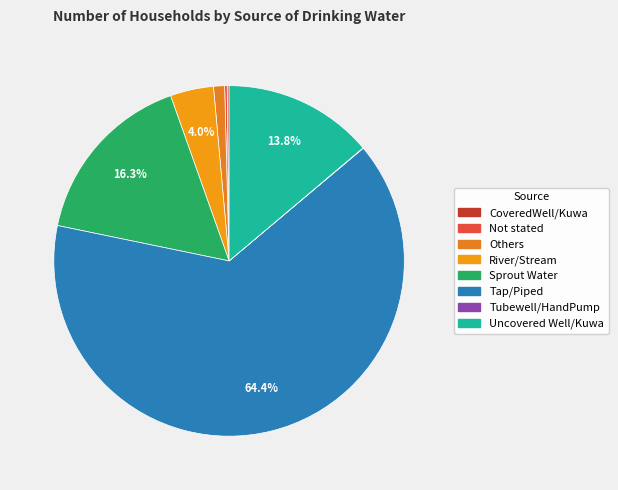

Which category has the smallest portion of the pie?

Tubewell/HandPump